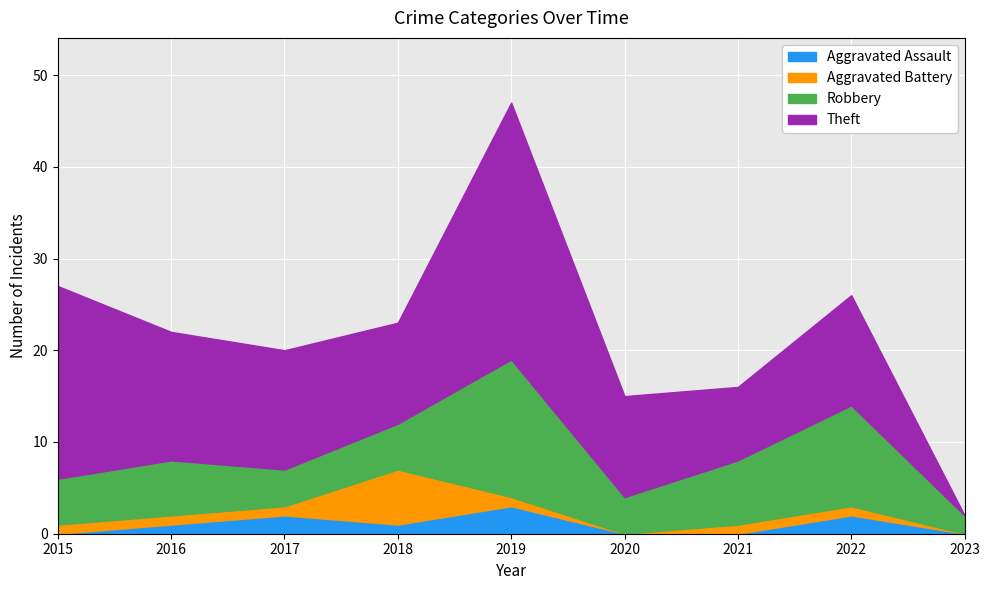

How many categories are shown in the chart?

9